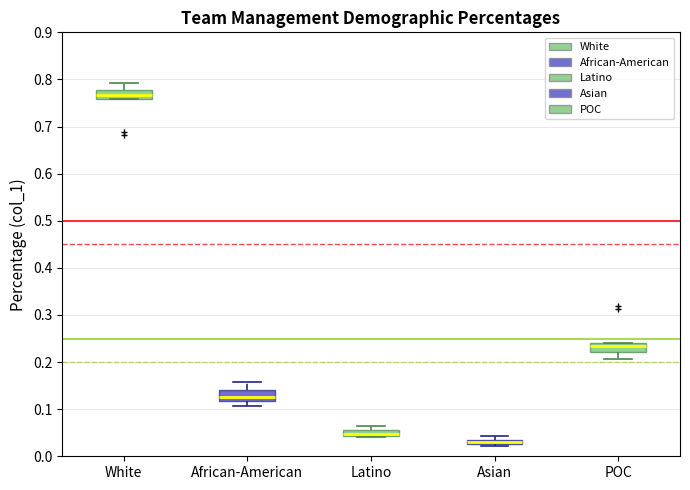

Which box's median line is the lowest?

Asian